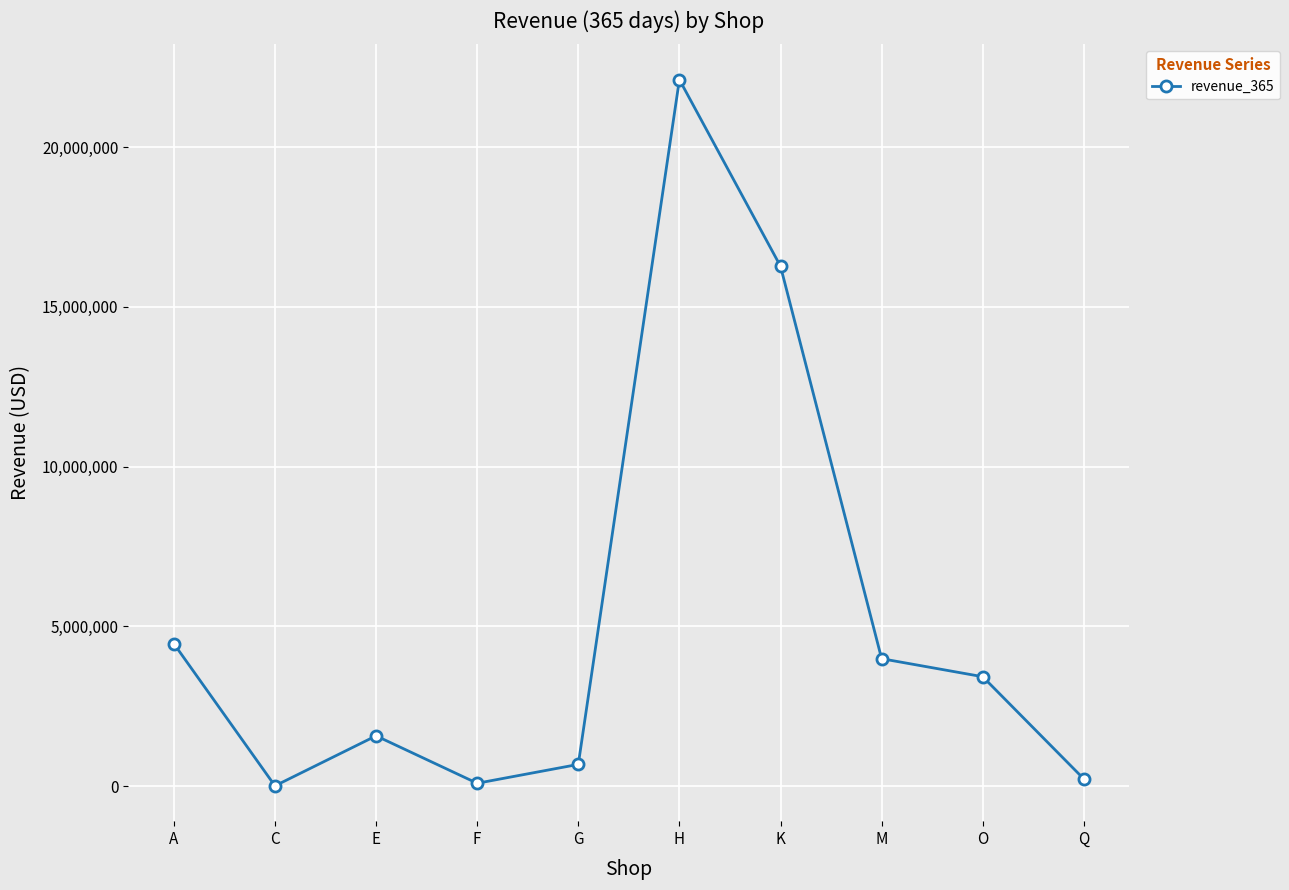

Approximately how many times larger is the value at H compared to O?

6.5